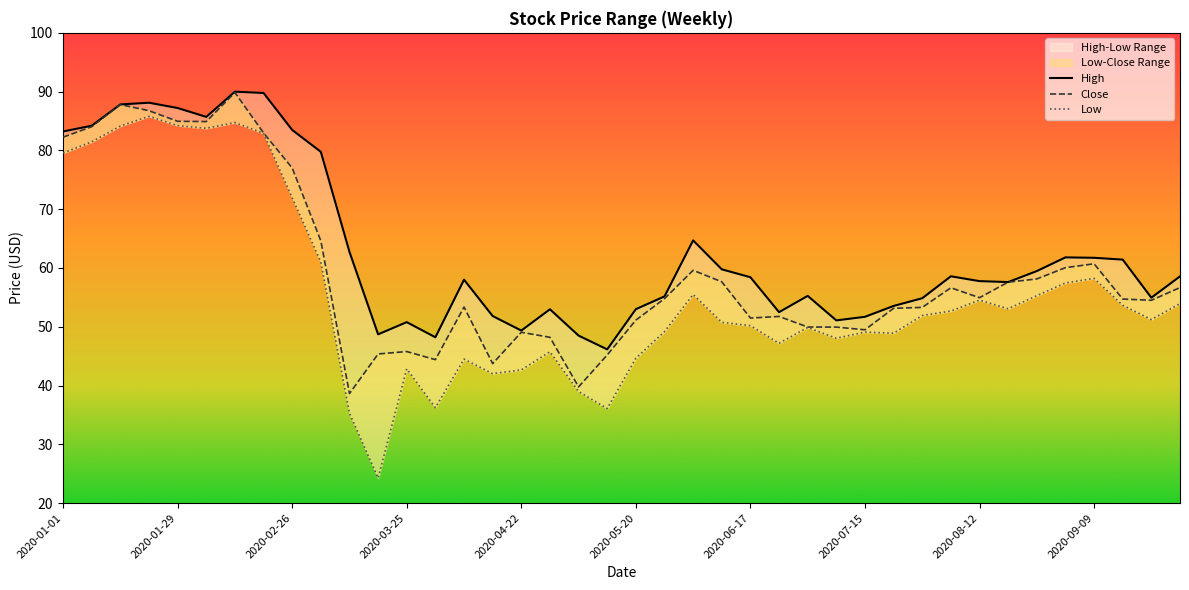

What is the difference between the maximum and minimum values in the Close series?

51.2